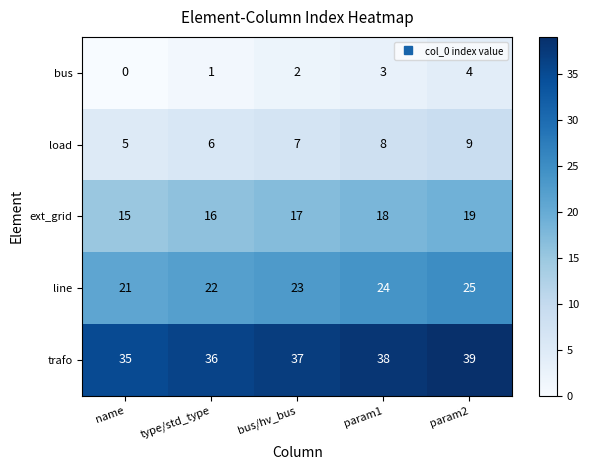

True or false: load has a value of 15 at param2.

False